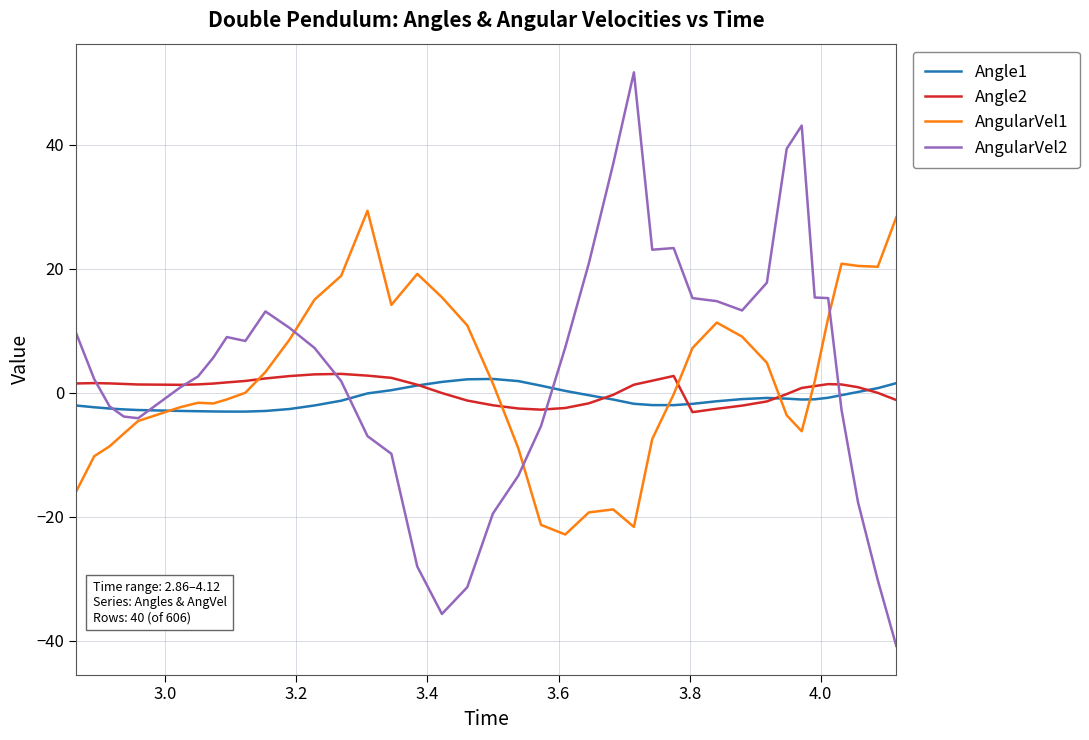

What is the highest value of the Angle1 series?

2.2